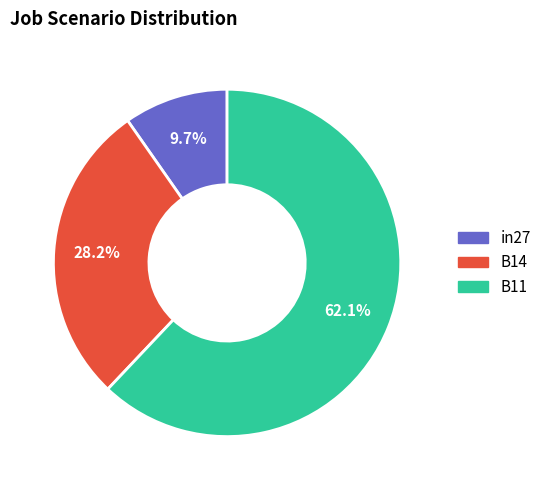

Count the number of slices in the pie.

3